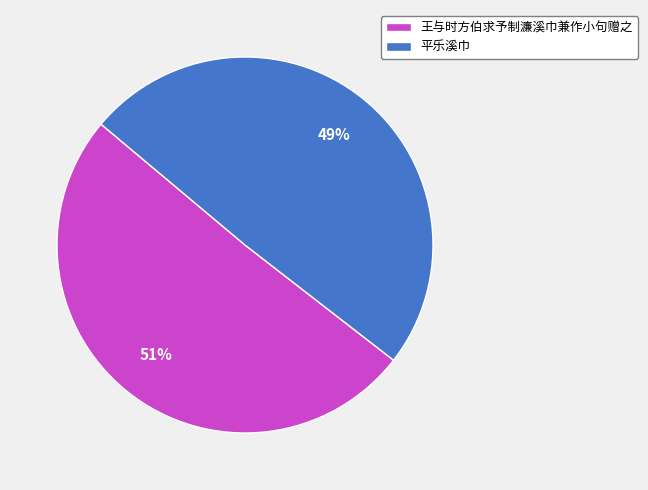

What is the smallest slice in the pie chart?

平乐溪巾